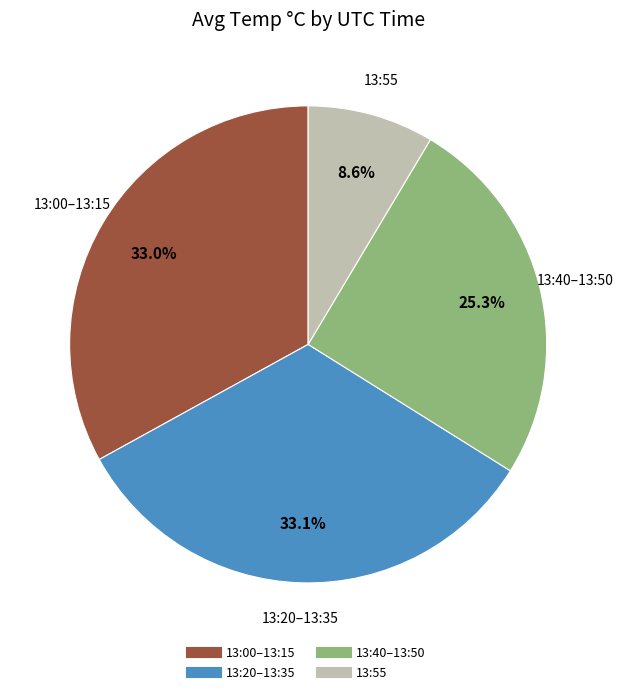

How many segments does this pie chart have?

4